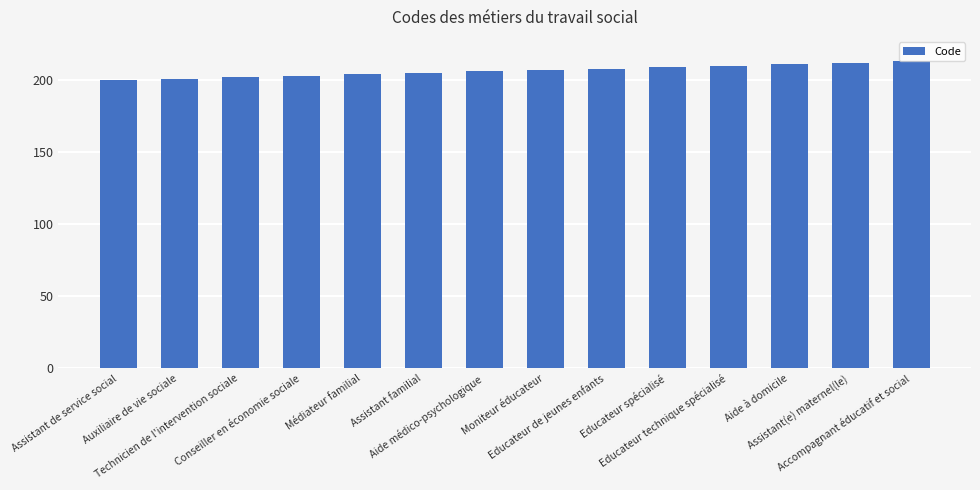

How many values are below 207?

7